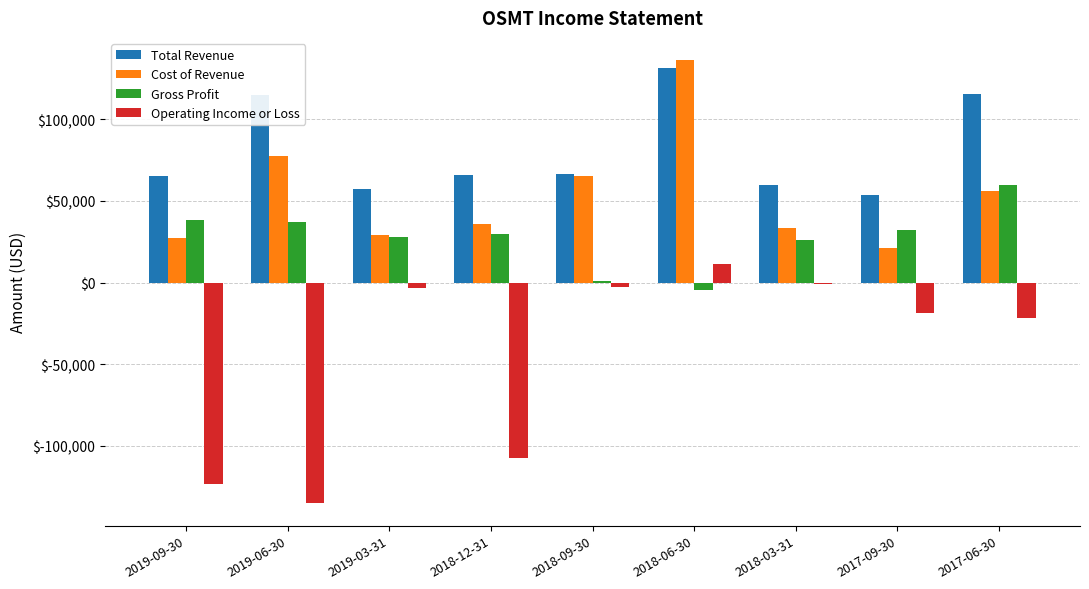

How many categories are shown in the chart?

9